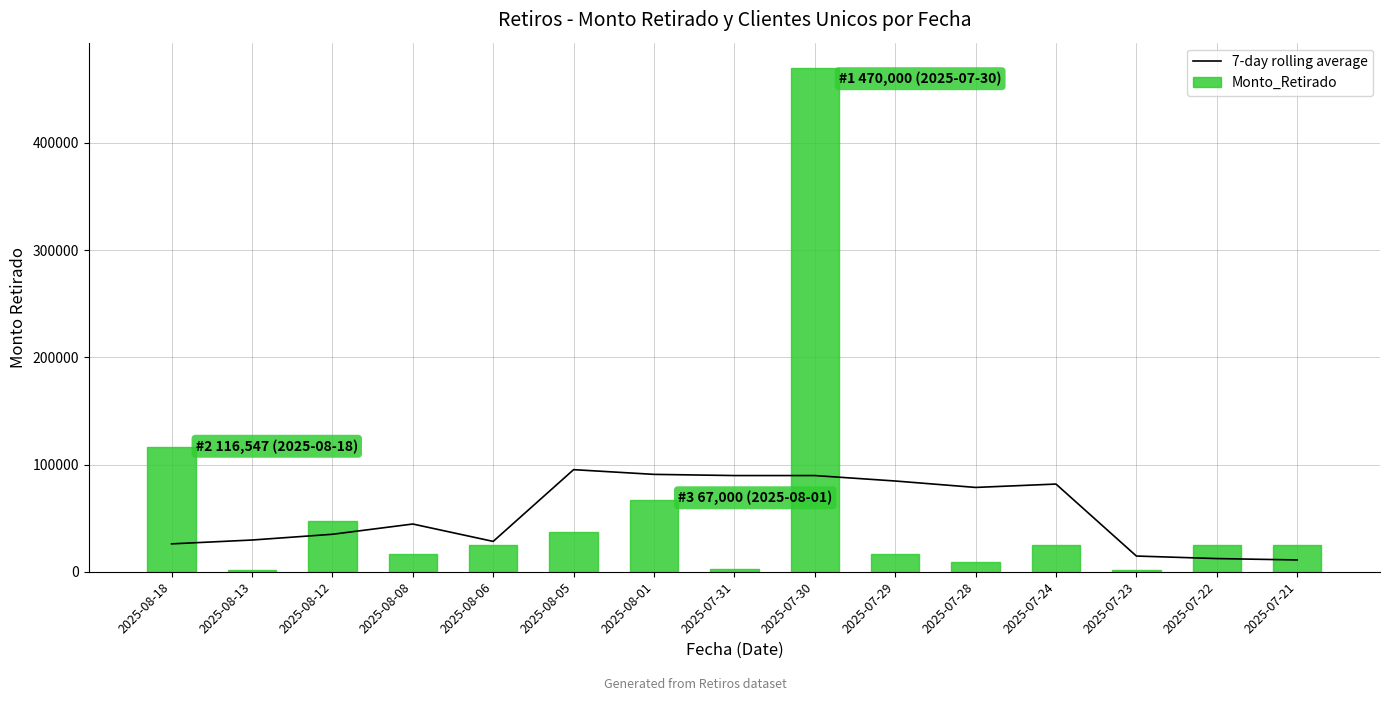

Reading left to right, transcribe all the data shown in this chart.

7-day rolling average: 2025-08-18=26013.9	2025-08-13=29585.3	2025-08-12=34945.7	2025-08-08=44517.1	2025-08-06=28296.1	2025-08-05=95224.7	2025-08-01=90824.7	2025-07-31=89717.6	2025-07-30=89717.6	2025-07-29=84642.9	2025-07-28=78642.9	2025-07-24=81785.7	2025-07-23=14642.9	2025-07-22=12285.7	2025-07-21=11000.0
Monto_Retirado: 2025-08-18=116547.0	2025-08-13=1500.0	2025-08-12=47300.0	2025-08-08=16750.0	2025-08-06=25000.0	2025-08-05=37523.0	2025-08-01=67000.0	2025-07-31=3000.0	2025-07-30=470000.0	2025-07-29=16500.0	2025-07-28=9000.0	2025-07-24=25000.0	2025-07-23=2000.0	2025-07-22=25000.0	2025-07-21=25000.0